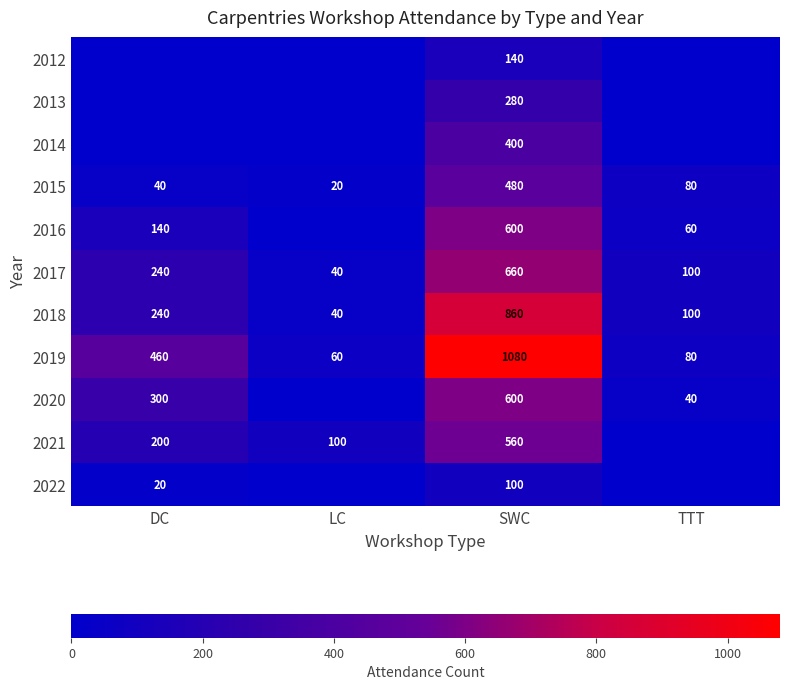

What value does the 2019 series have at TTT, to the nearest 100?

100